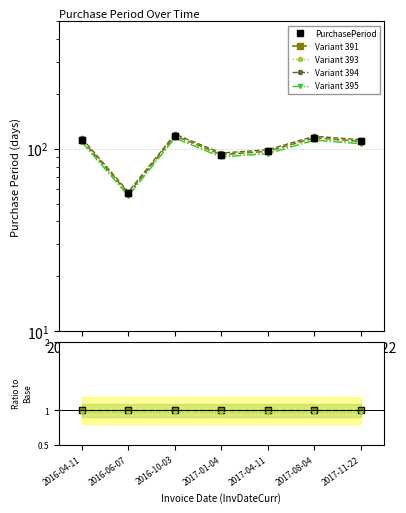

The Variant 394 series shows 98.9 at 2017-04-11. True or false?

True